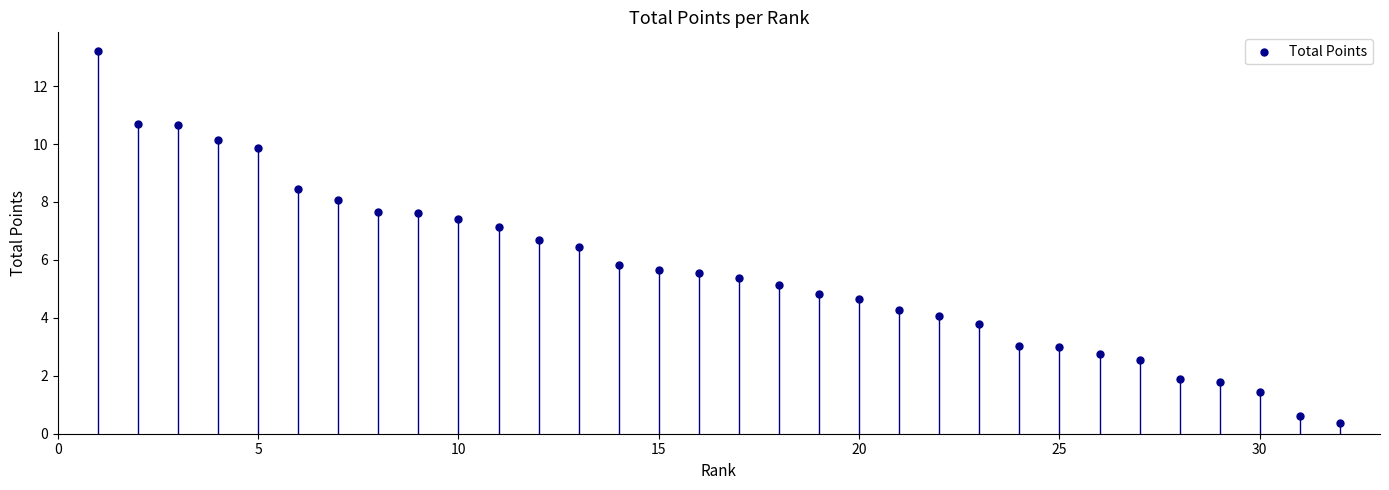

What Y value in the scatter plot is closest to 6?

5.8